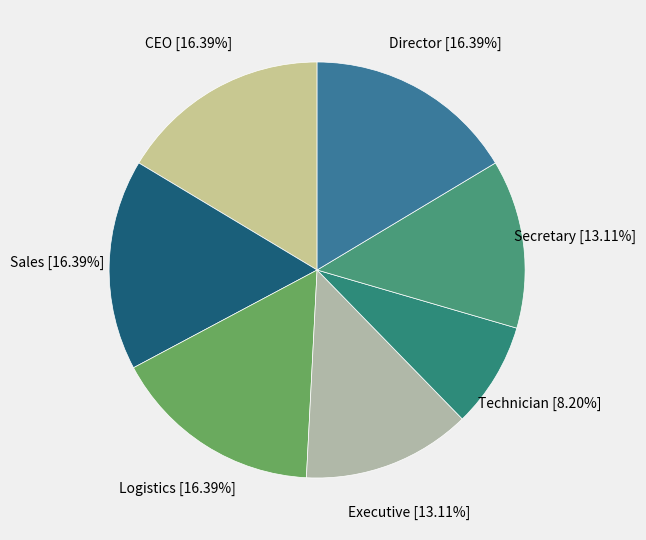

Is there any slice that represents more than half of the pie?

No